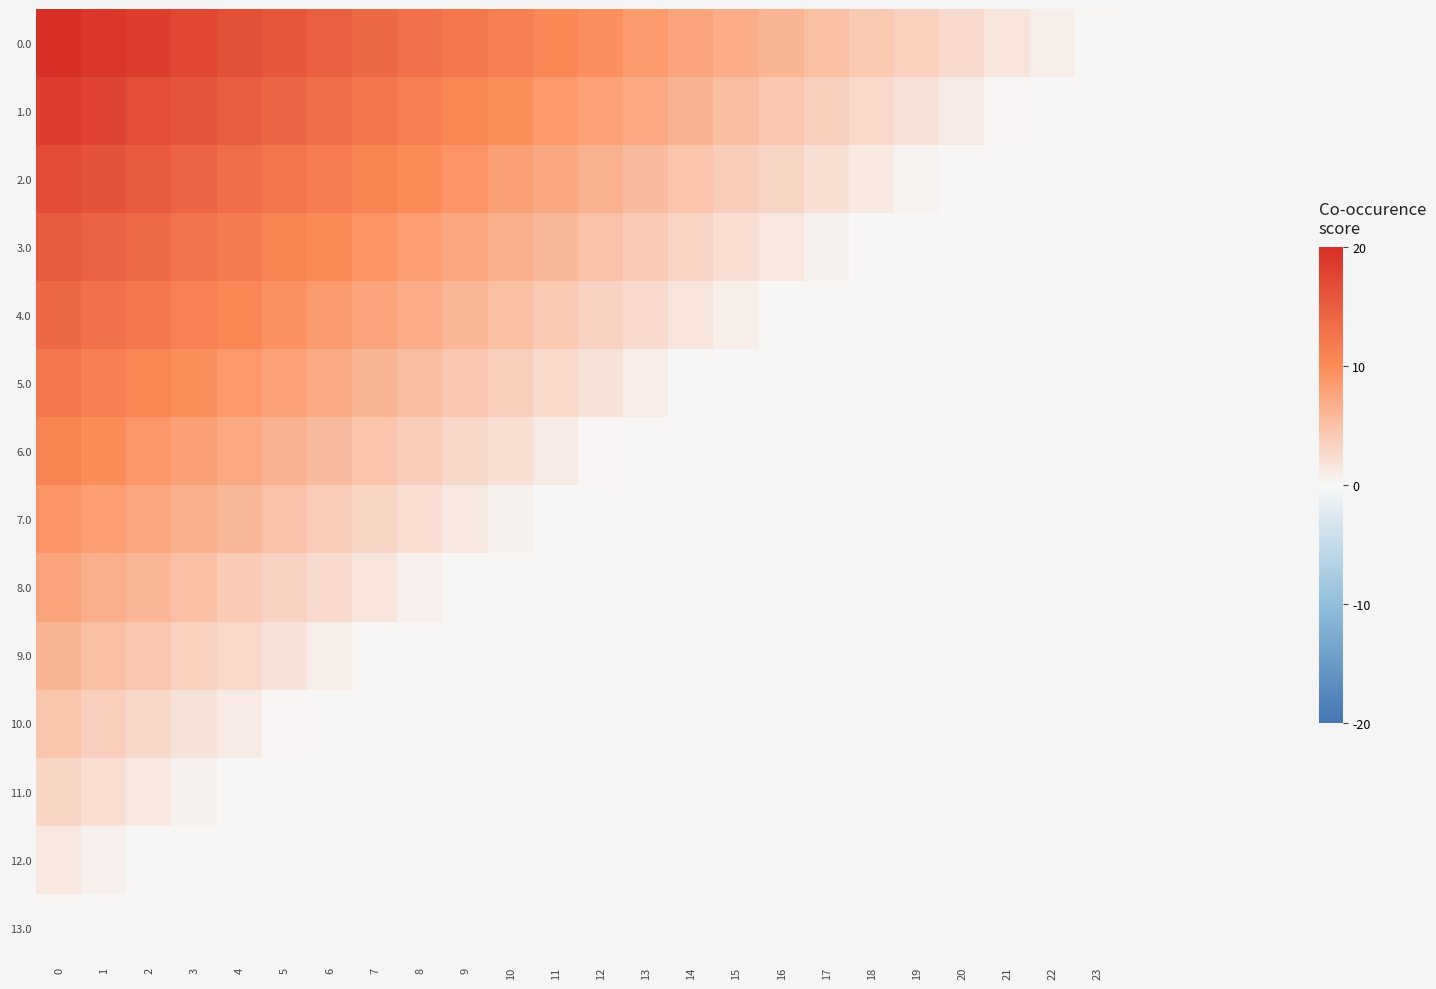

What is the total value across all series at 21?

1.9